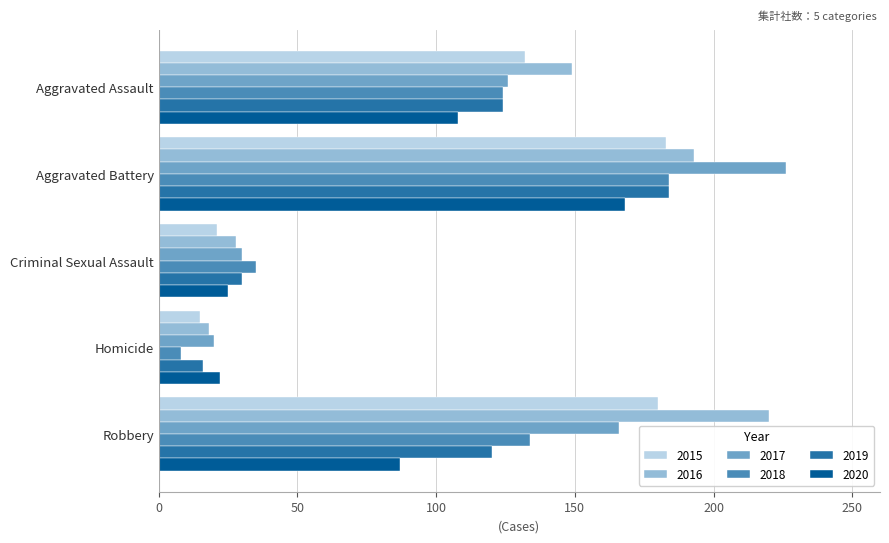

How many distinct data groups are displayed?

6